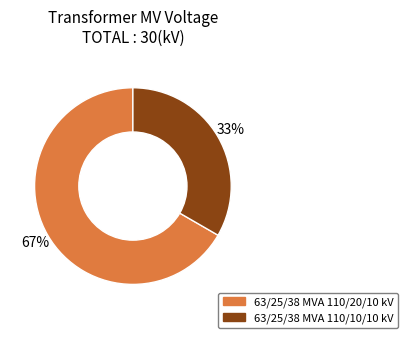

What is the smallest slice in the pie chart?

63/25/38 MVA 110/10/10 kV